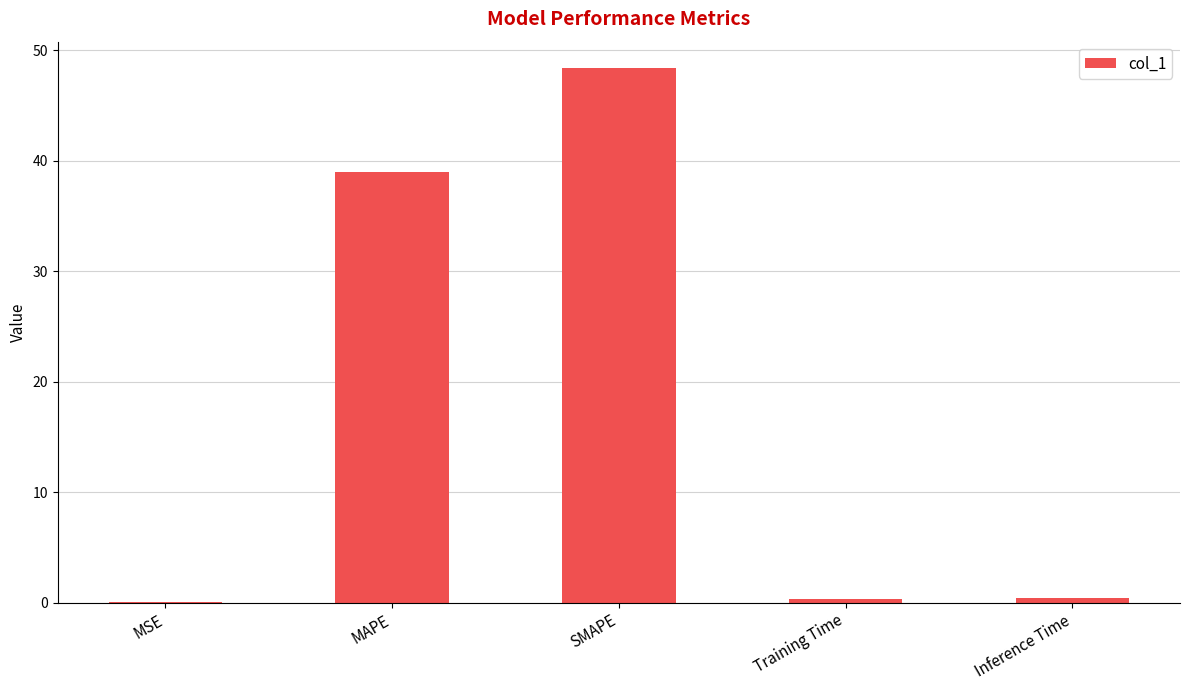

What is the sum of all values?

88.1